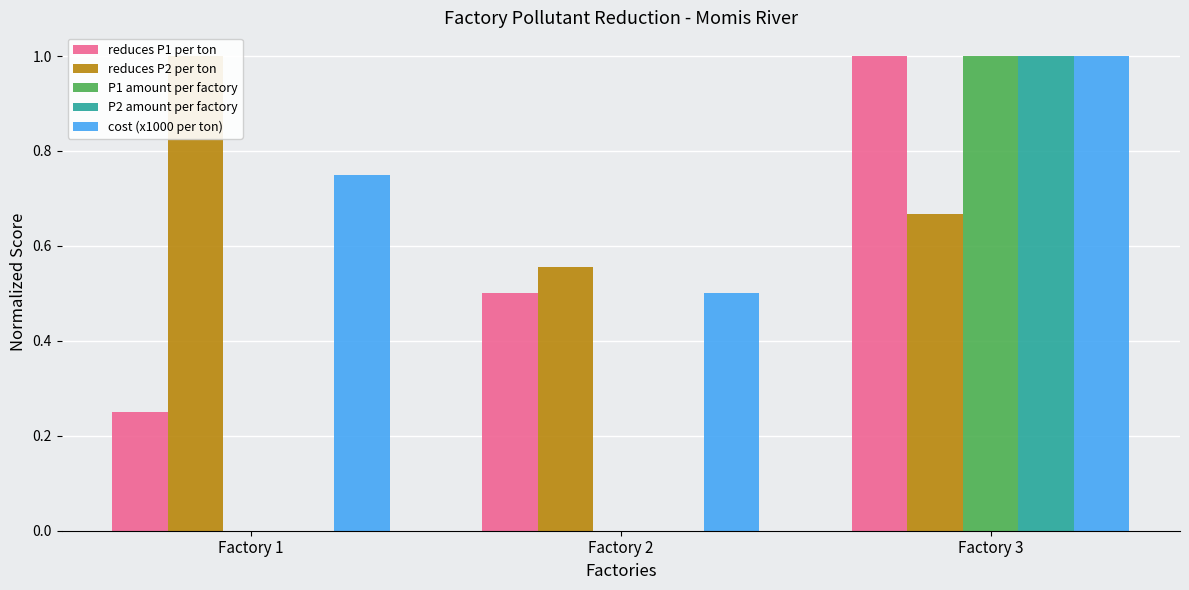

The cost (x1000 per ton) series shows 1.0 at Factory 3. True or false?

True